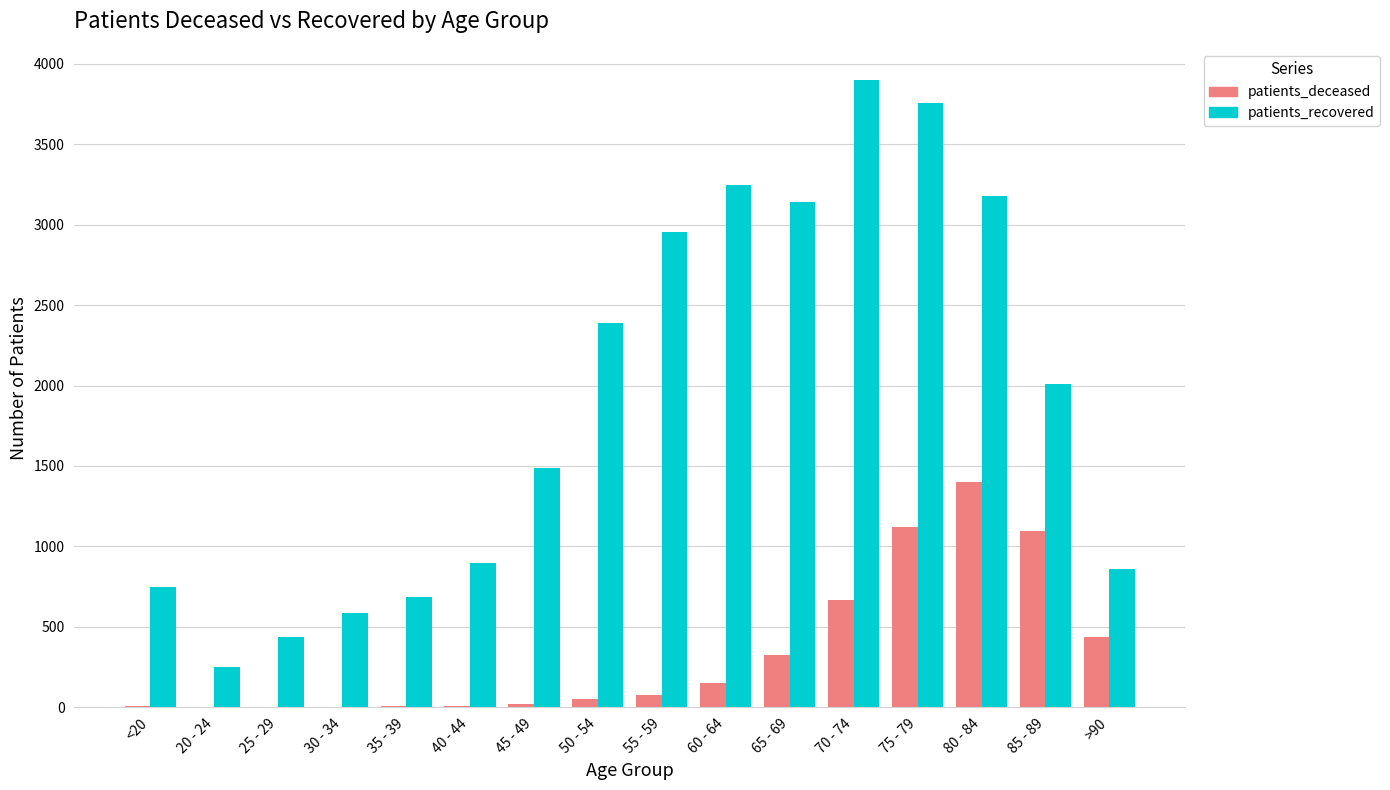

What is the total value across all series at 85 - 89?

3105